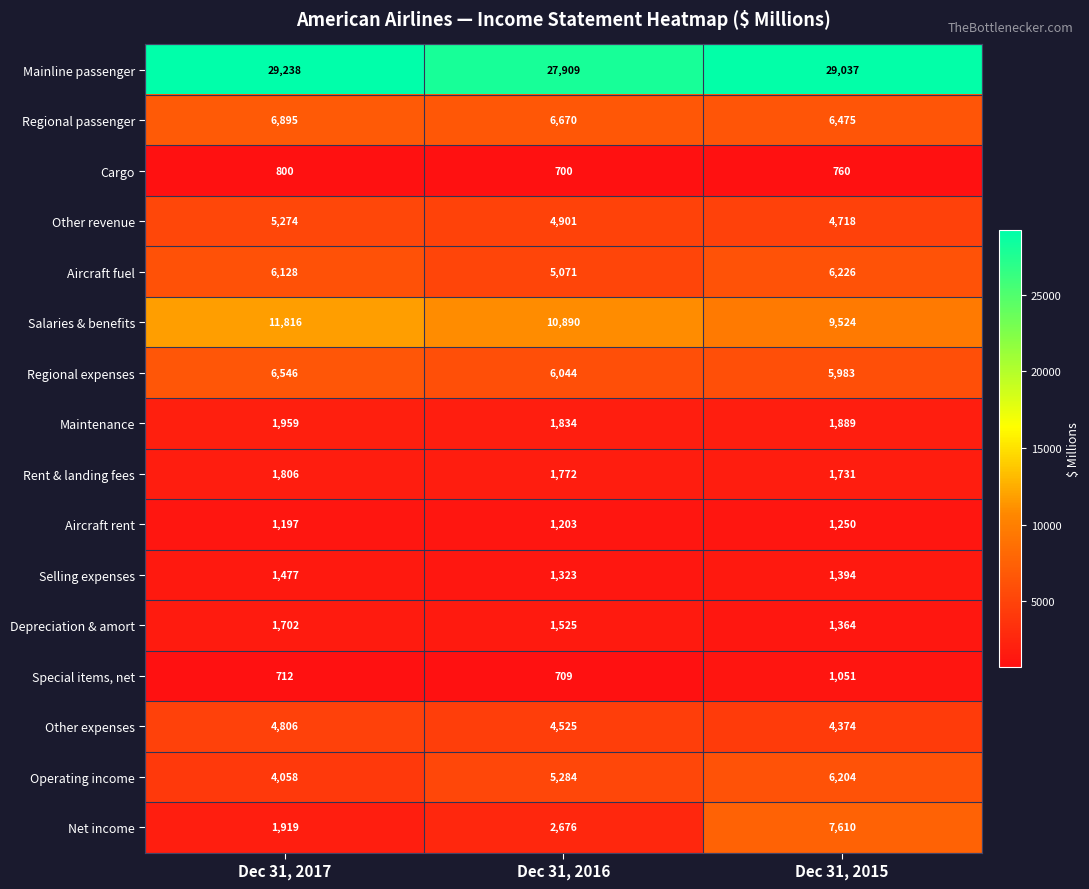

What is the spread (max minus min) of values at Dec 31, 2016?

27209